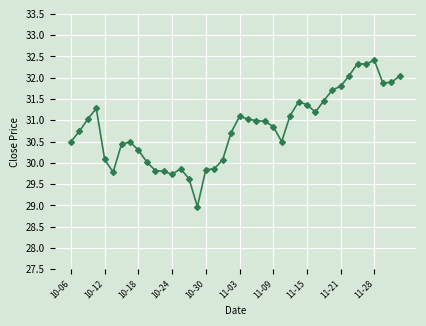

What is the average value?

30.8